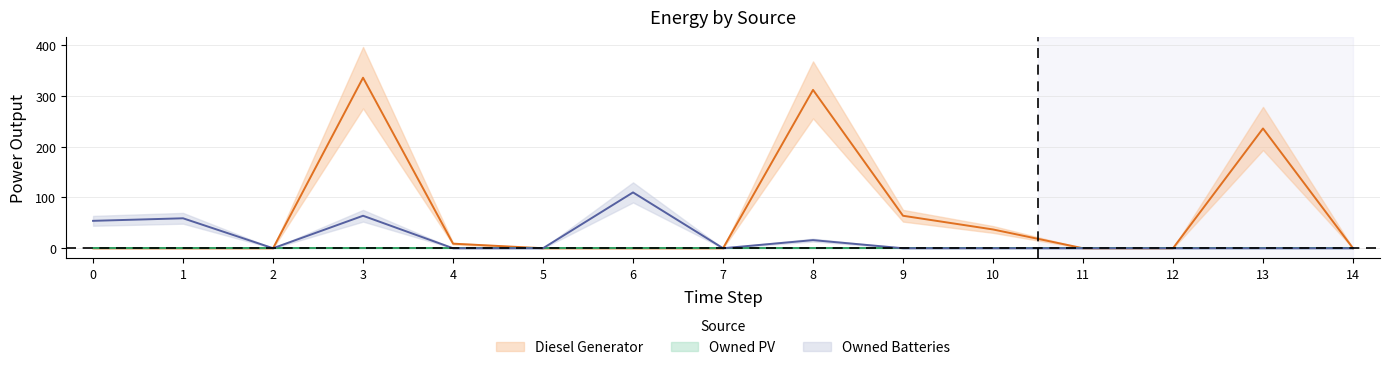

True or false: Owned Batteries has a value of 17.1 at 3.

False